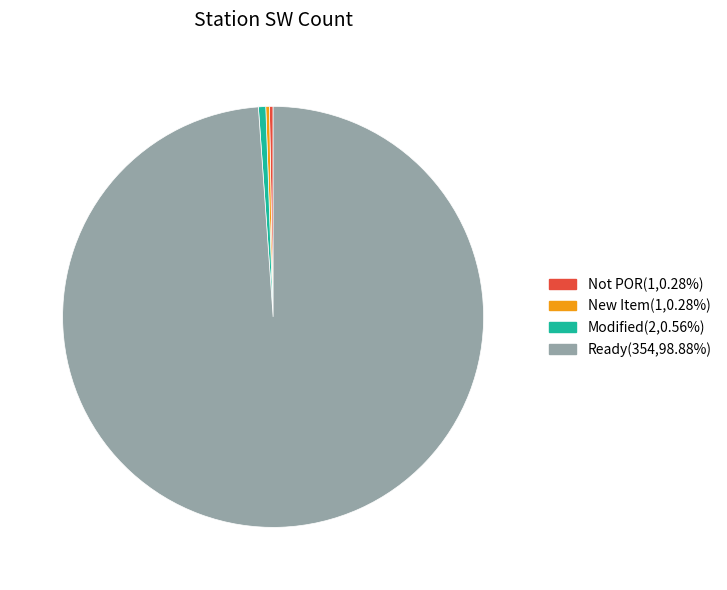

Is there a majority slice in this chart?

Yes